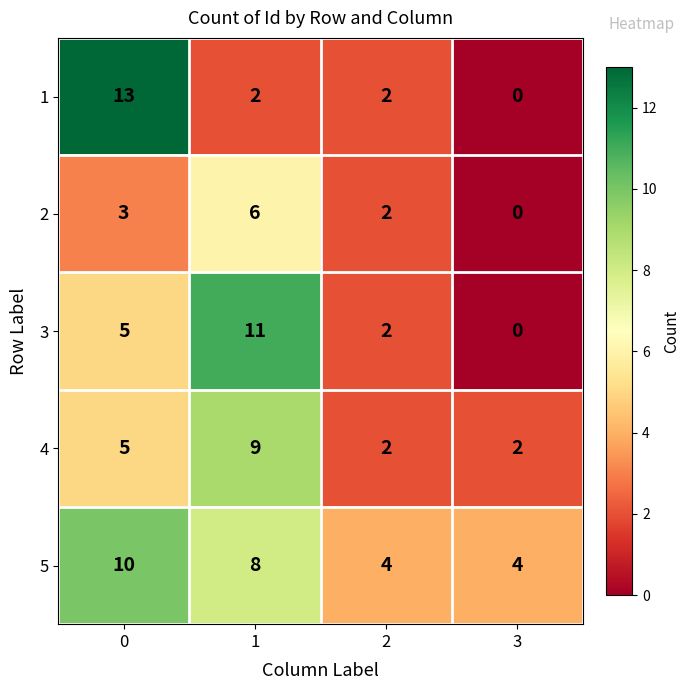

Reading left to right, extract all data points from this chart.

1: 0=13	1=2	2=2	3=0
2: 0=3	1=6	2=2	3=0
3: 0=5	1=11	2=2	3=0
4: 0=5	1=9	2=2	3=2
5: 0=10	1=8	2=4	3=4